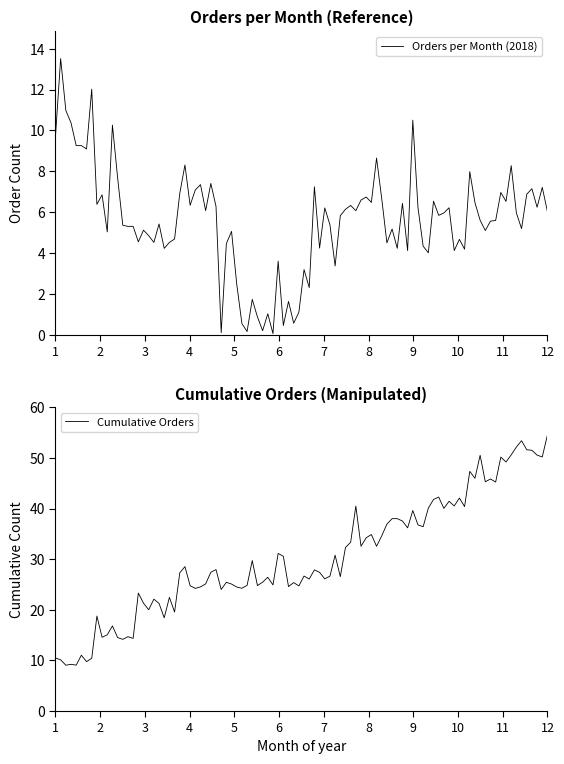

True or false: Cumulative Orders has a value of 6 at March.

False